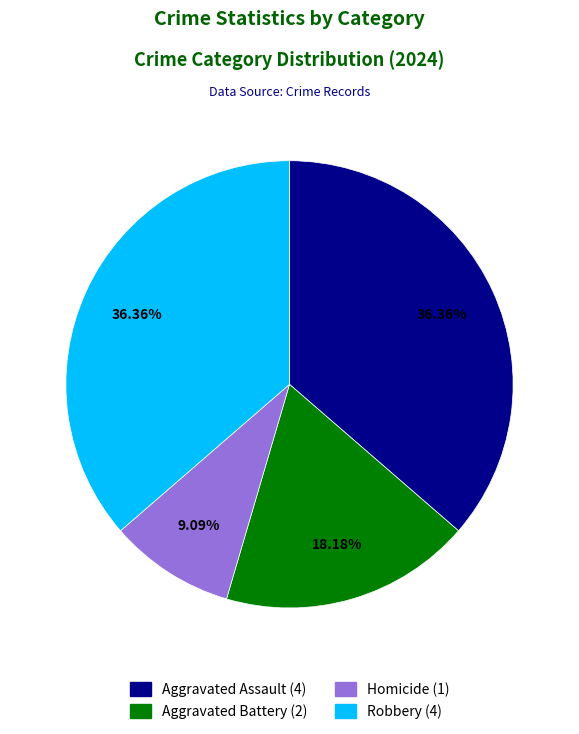

Is there a majority slice in this chart?

No